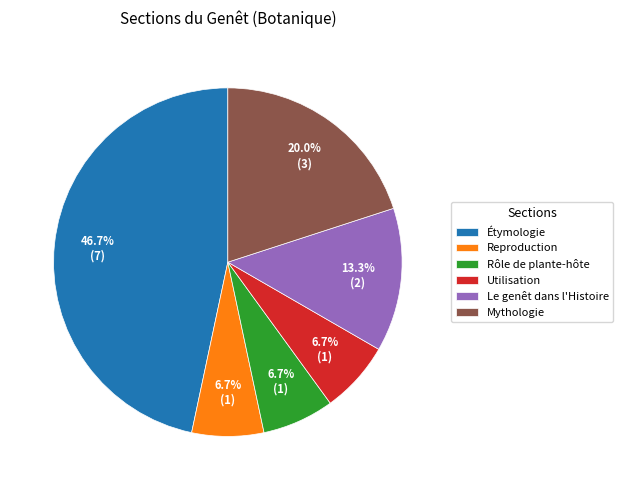

What portion of the pie excludes Reproduction?

93.3%